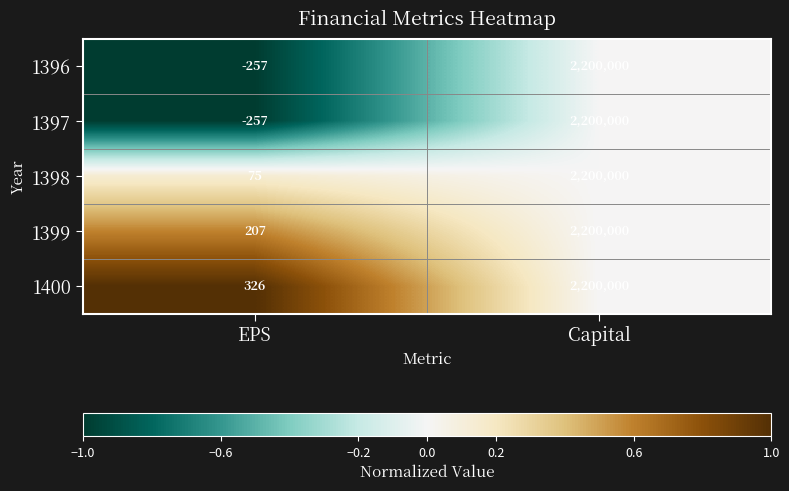

Reading left to right, what are all the values shown in this chart?

1396: -257	2200000
1397: -257	2200000
1398: 75	2200000
1399: 207	2200000
1400: 326	2200000